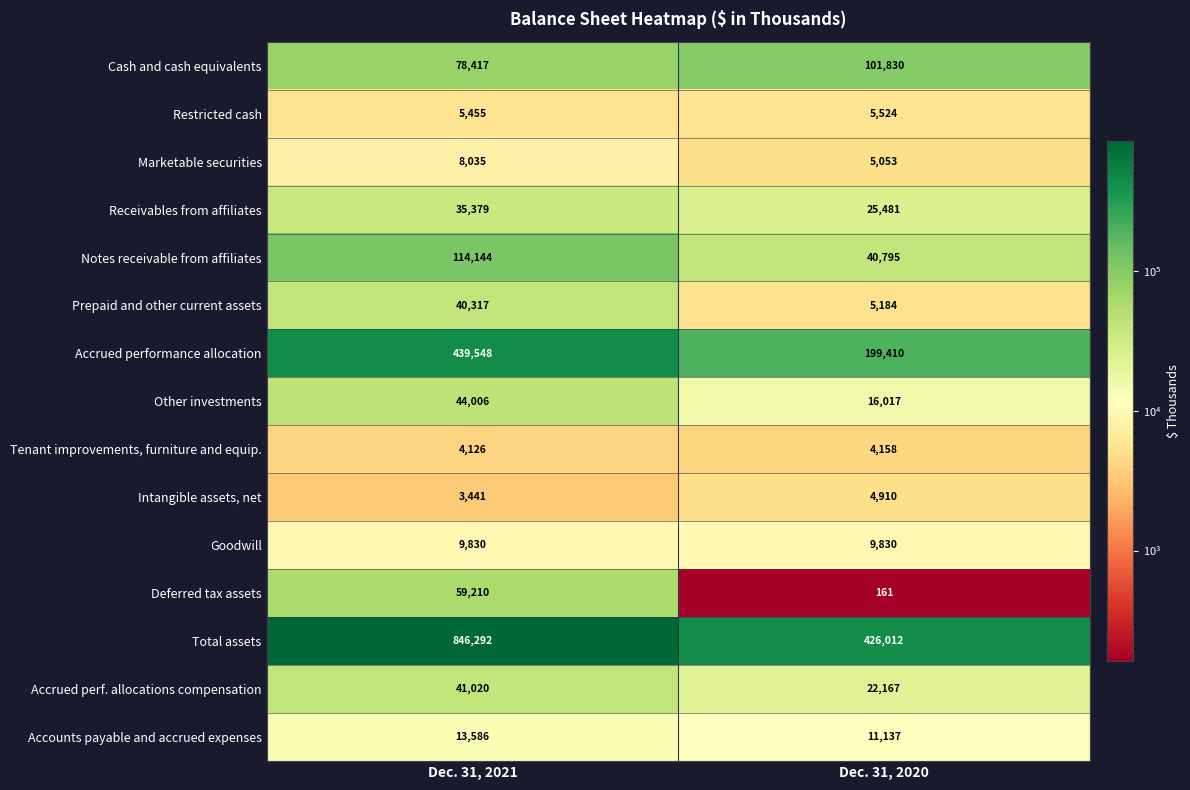

The Notes receivable from affiliates series shows 40795 at Dec. 31, 2020. True or false?

True